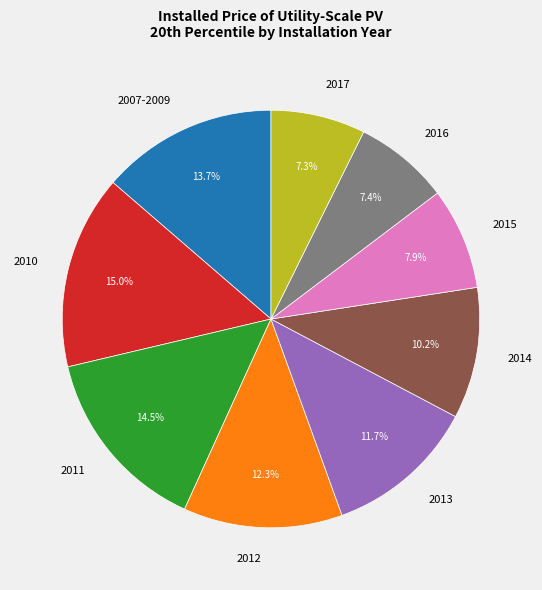

To the nearest percent, what portion does 2007-2009 represent?

14%